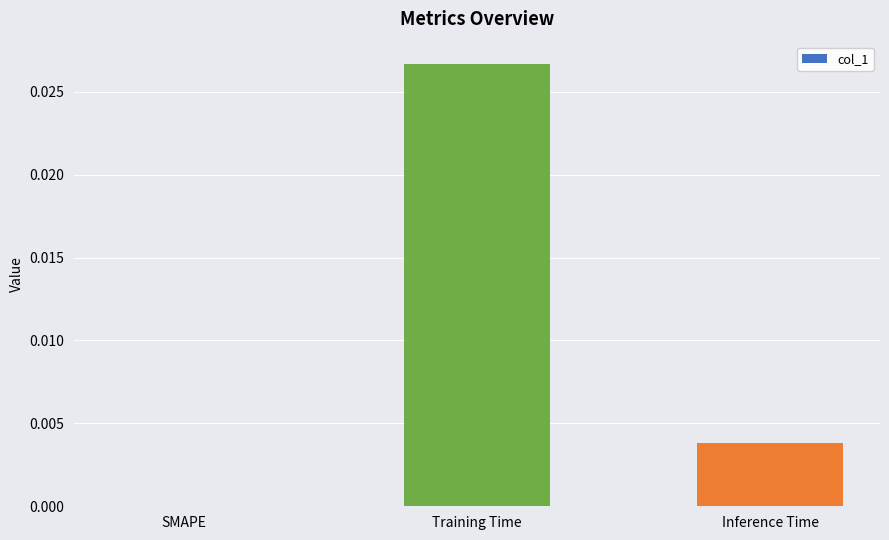

Is it true that the value at Inference Time is 0.0?

True